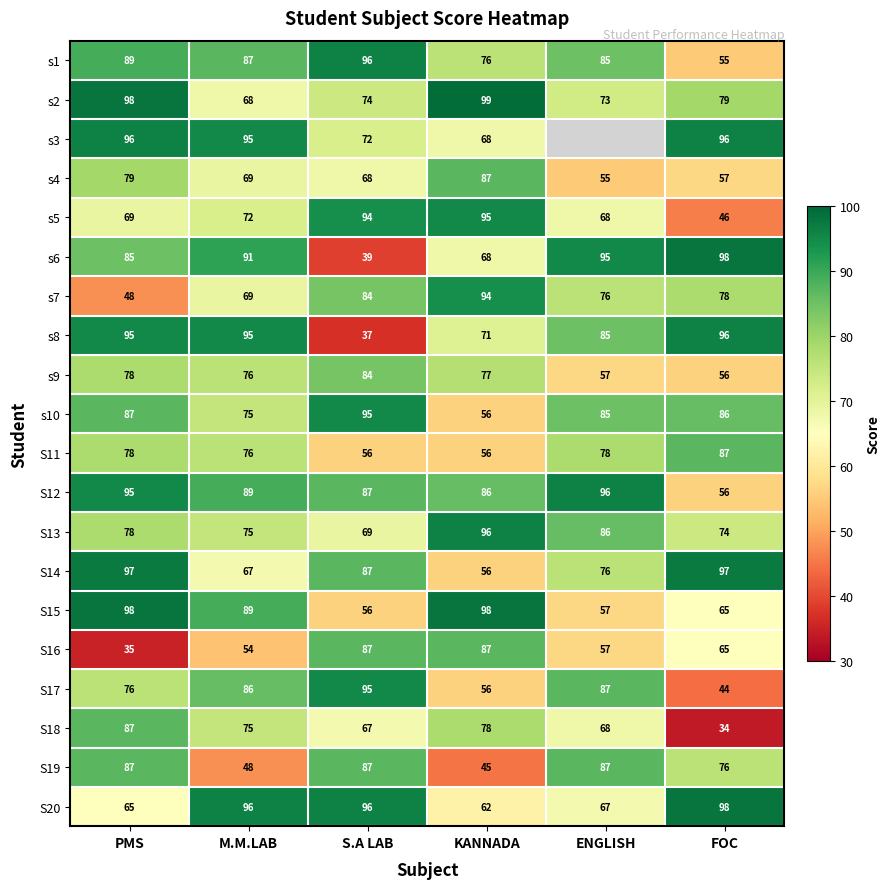

What is the spread (max minus min) of values at S.A LAB?

59